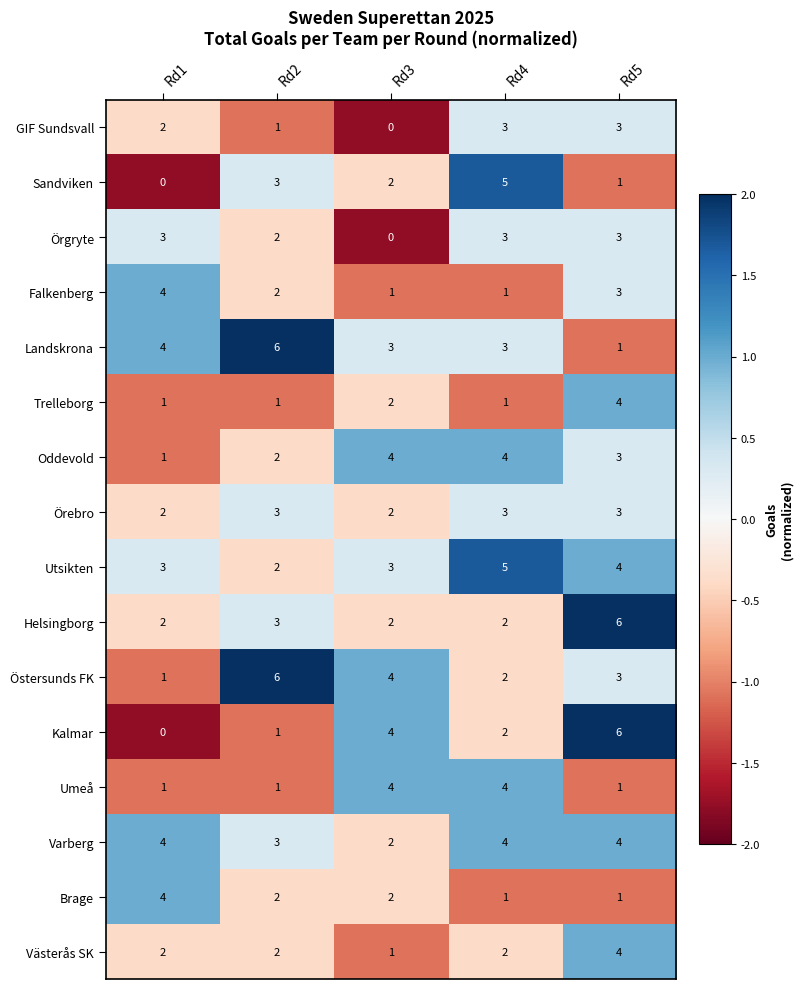

How many values in the Örebro series are below 3?

2